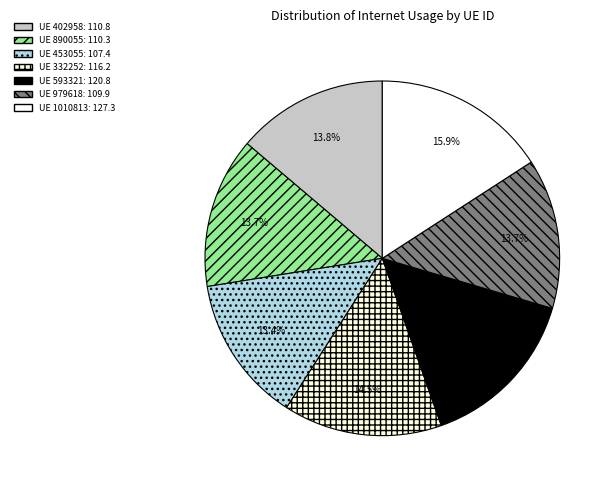

Is there any slice that represents more than half of the pie?

No